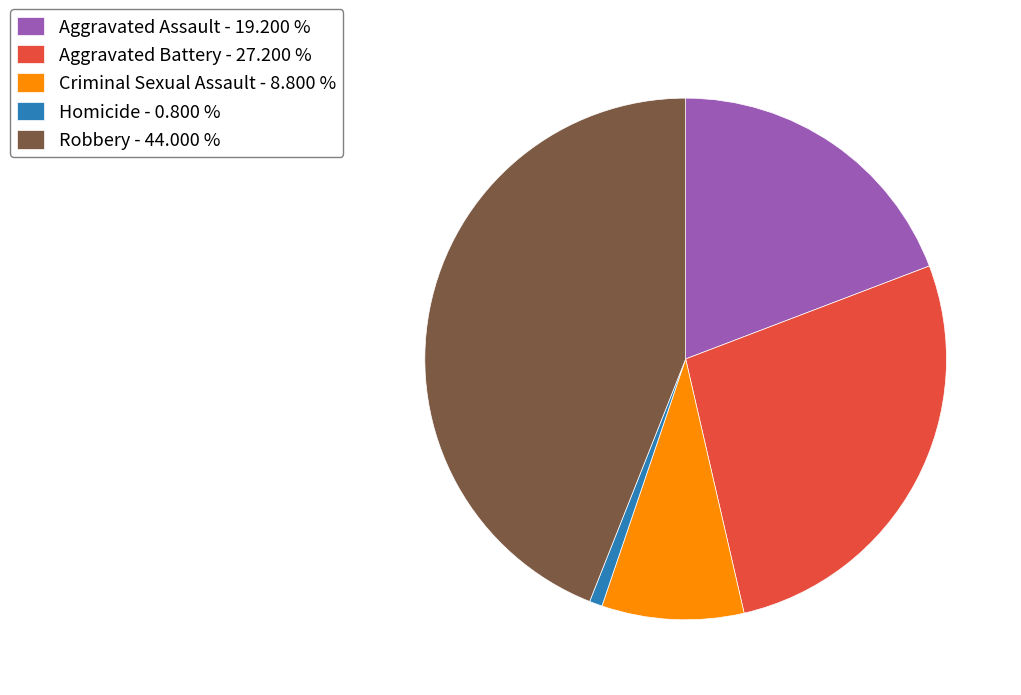

Does Homicide account for over 50% of the chart?

No